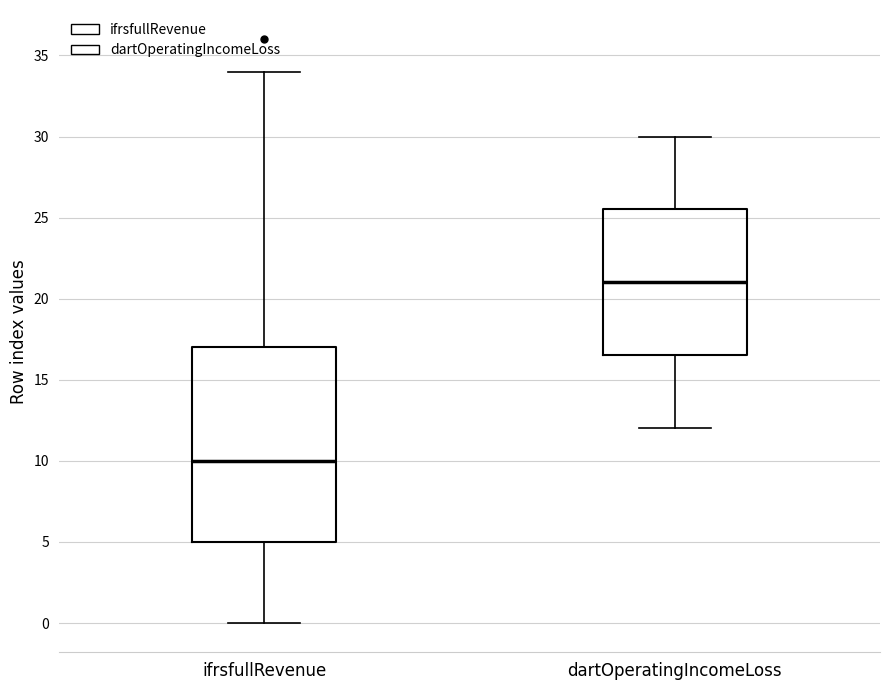

Reading left to right, read every box against the y-axis: the position of its median line, the range the box covers, and the ends of its whiskers. The values are not printed on the chart, so give them approximately, as read against the axis.

ifrsfullRevenue: median 10.0, box 5.0 to 17.0, whiskers 0.0 to 34.0
dartOperatingIncomeLoss: median 21.0, box 16.5 to 25.5, whiskers 12.0 to 30.0